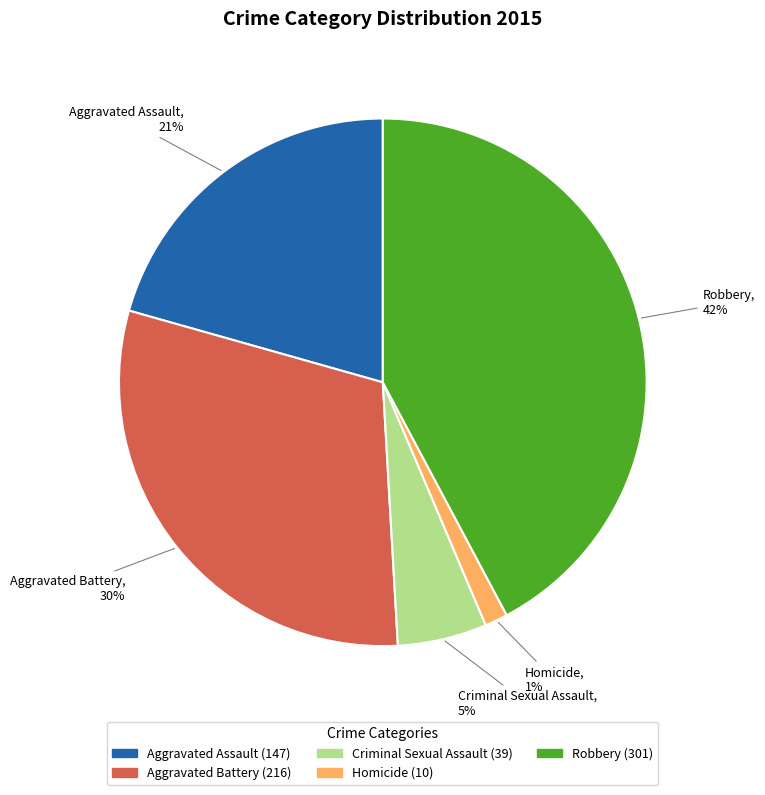

Does Aggravated Assault represent more than half of the total?

No